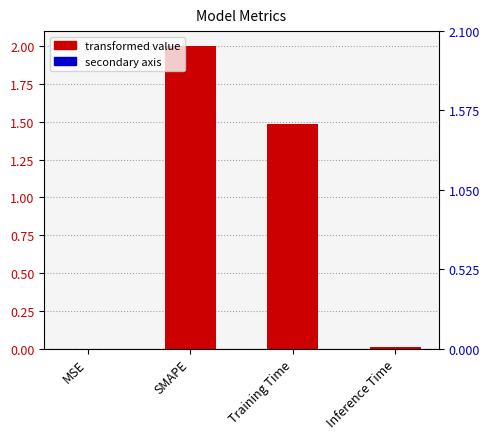

List the labels in order of value, largest first.

SMAPE, Training Time, Inference Time, MSE